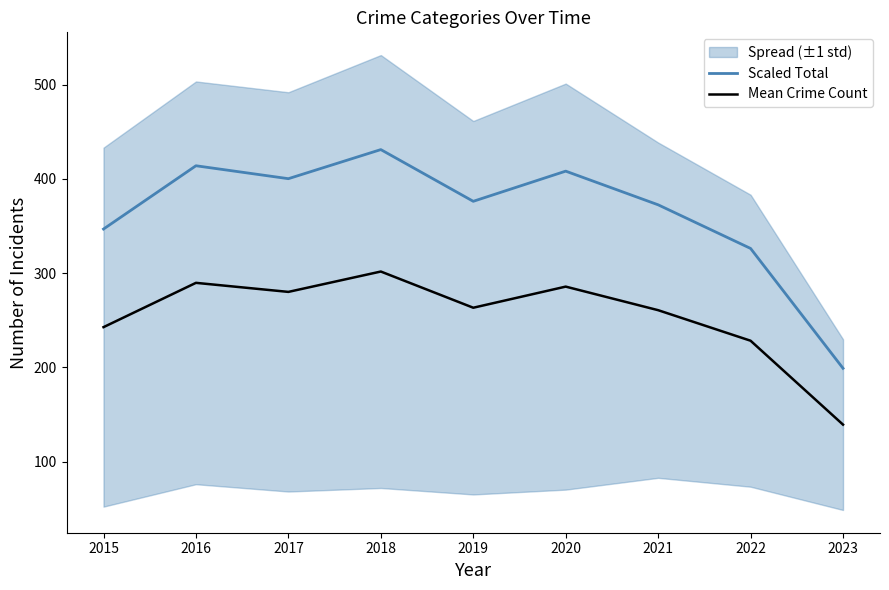

Is it true that Mean Crime Count equals 285.8 at 2020?

True